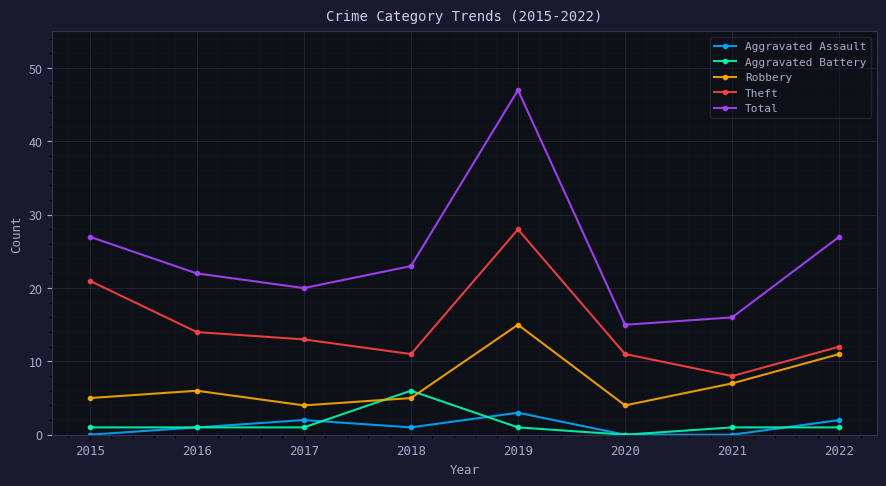

How many series are shown in this chart?

5